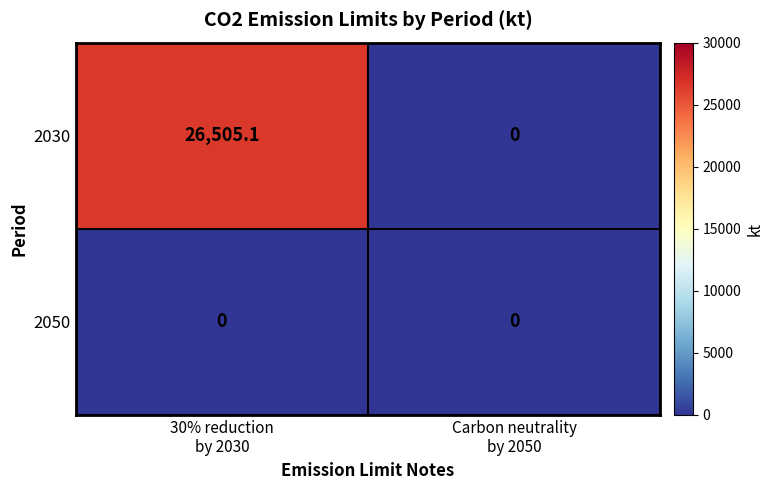

Reading left to right, list all the values displayed in this chart.

2030: 26505.1	0.0
2050: 0.0	0.0